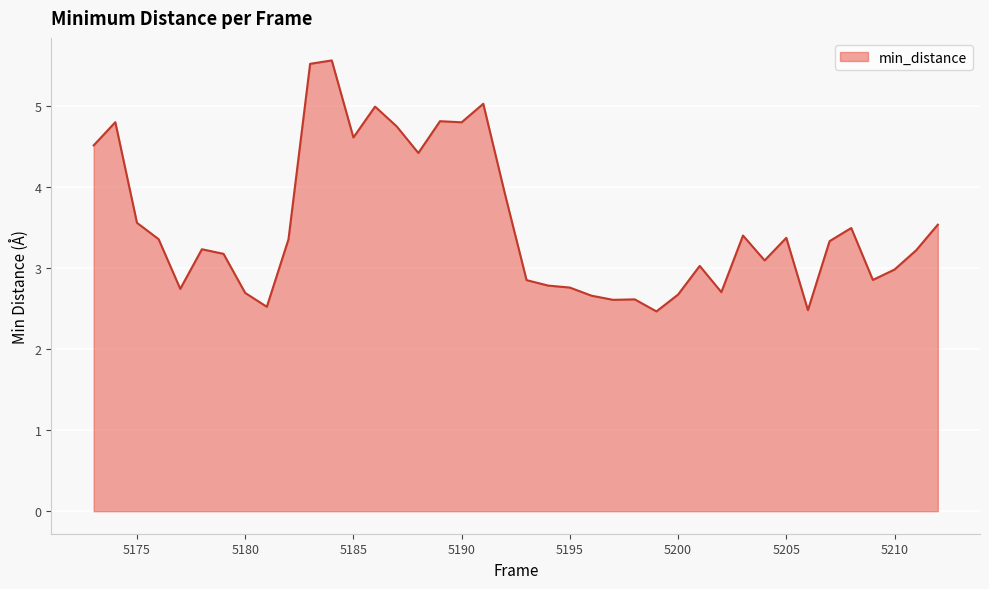

What is the smallest value displayed?

2.5